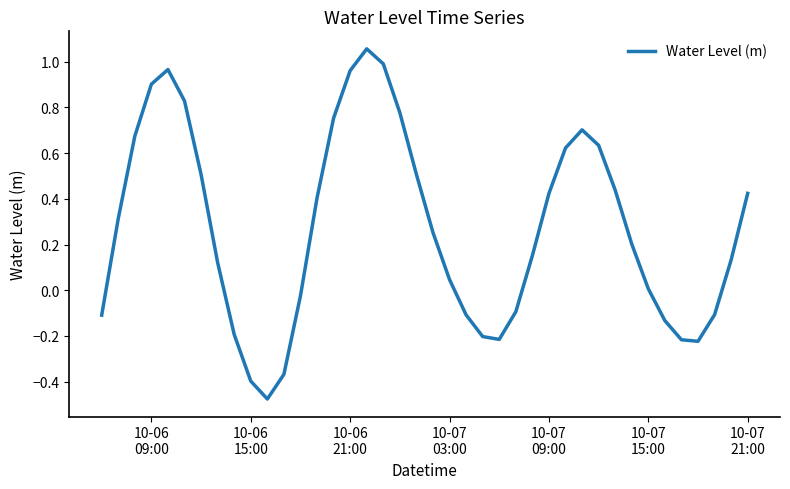

What is the difference between the maximum and minimum values?

1.5